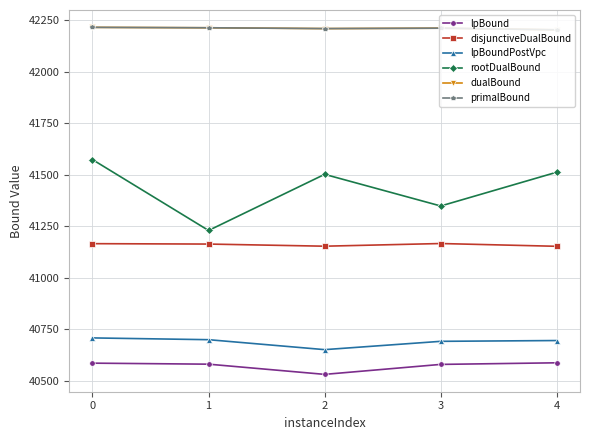

What is the difference between the maximum and second lowest values in the rootDualBound series?

225.1